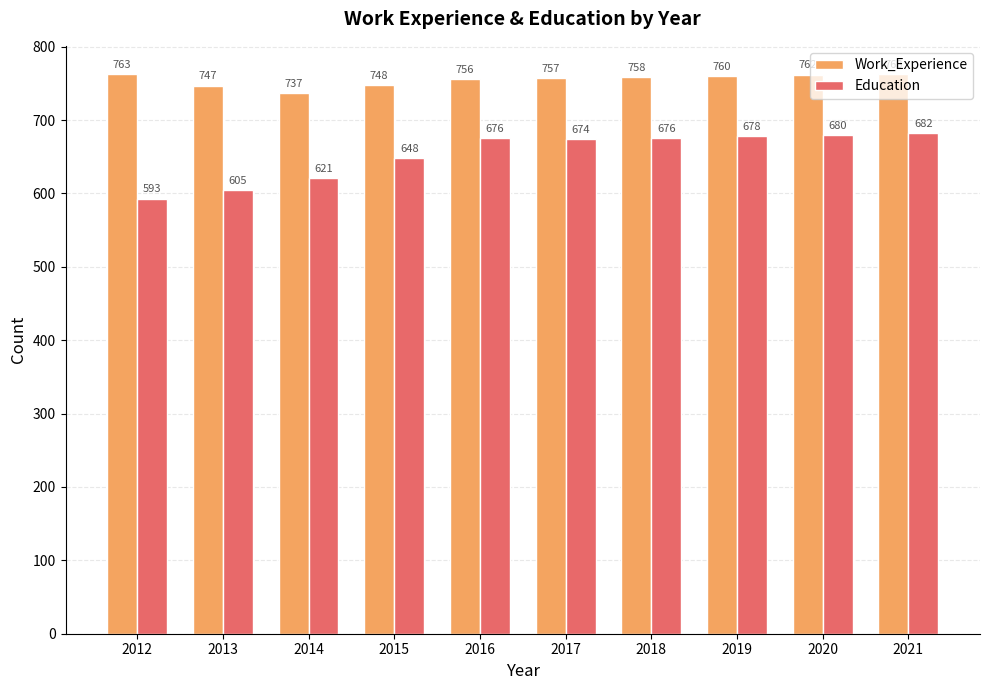

What is the highest value of the Work_Experience series?

763